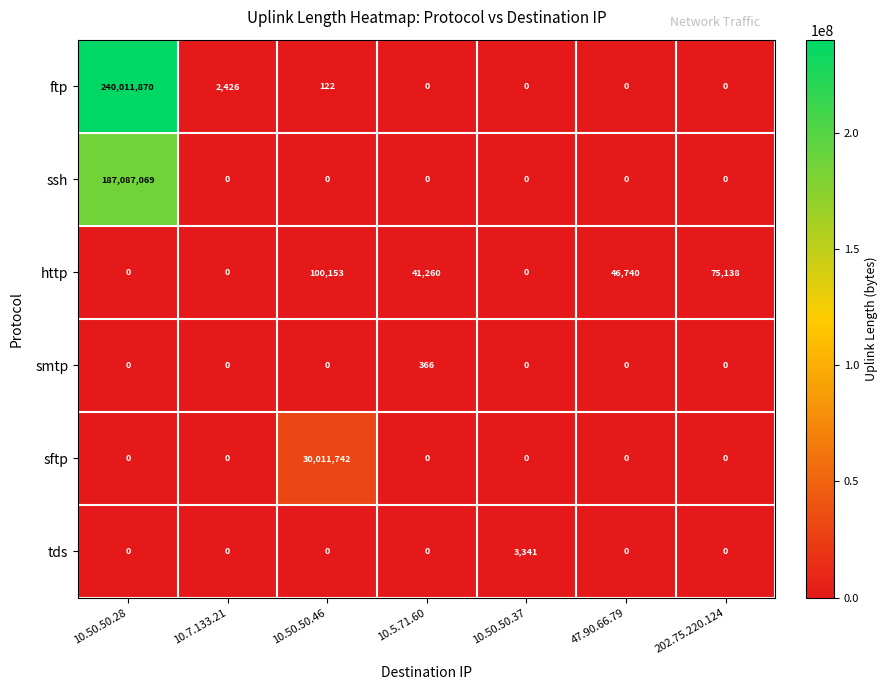

At which category is the sum across all series the highest?

10.50.50.28